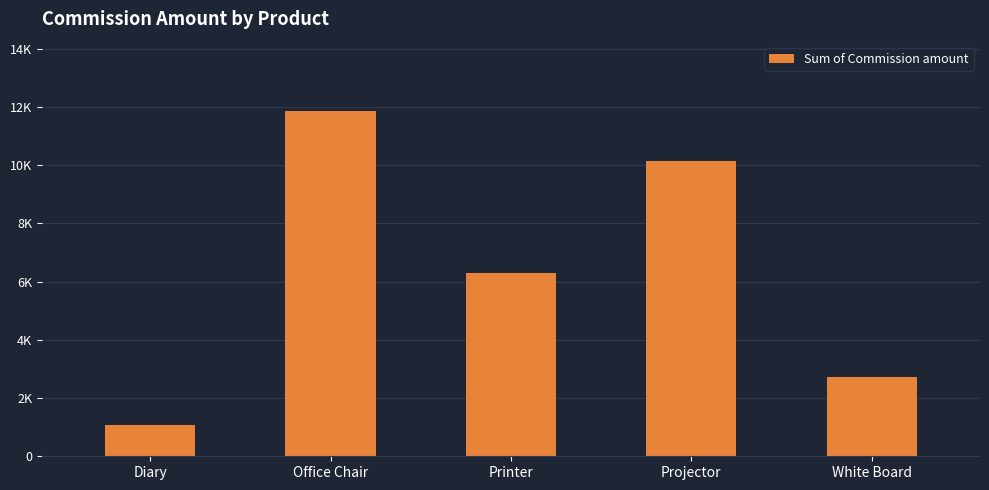

Are the bars horizontal?

No